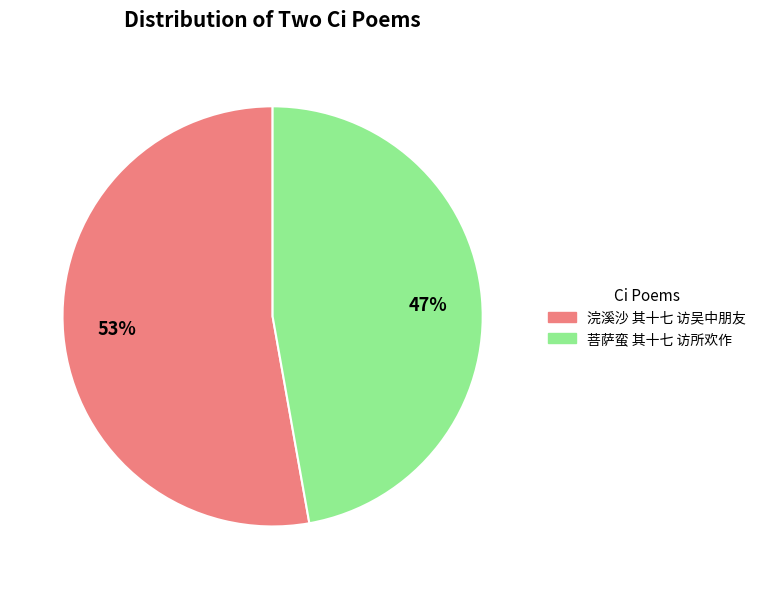

Between 菩萨蛮 其十七 访所欢作 and 浣溪沙 其十七 访吴中朋友, which is larger?

浣溪沙 其十七 访吴中朋友